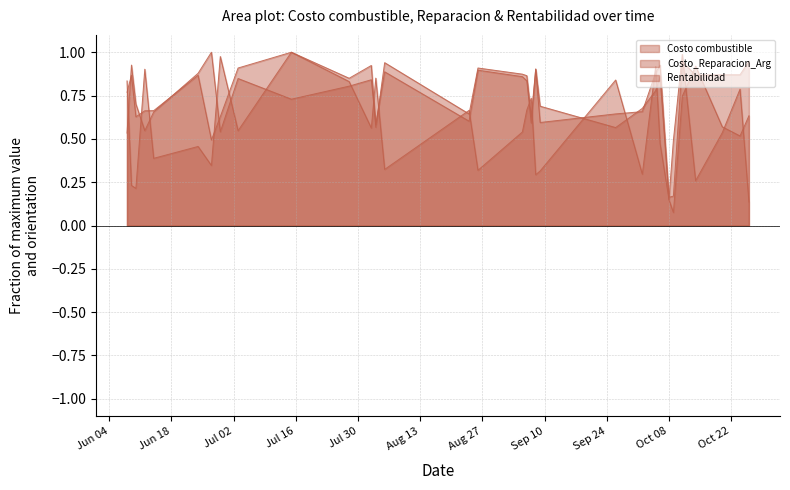

Reading left to right, what are all the values shown in this chart?

Costo combustible: 0.8	0.9	0.6	0.7	0.7	0.9	0.5	0.6	0.9	1.0	0.8	0.9	0.6	0.9	0.6	0.9	0.9	0.9	0.6	0.9	0.6	0.6	0.7	0.9	0.9	0.2	0.2	0.9	0.9	0.9	0.9	0.9
Costo_Reparacion_Arg: 0.8	0.2	0.2	0.9	0.4	0.5	0.3	1.0	0.5	1.0	0.8	0.6	0.9	0.3	0.7	0.3	0.5	0.7	0.7	0.3	0.3	0.8	0.3	0.9	0.5	0.2	0.5	1.0	0.3	0.5	0.8	0.1
Rentabilidad: 0.5	0.9	0.7	0.5	0.7	0.9	1.0	0.5	0.8	0.7	0.8	0.8	0.6	0.9	0.6	0.9	0.9	0.8	0.6	0.9	0.7	0.6	0.7	0.8	0.9	0.1	0.1	0.7	0.9	0.6	0.5	0.6